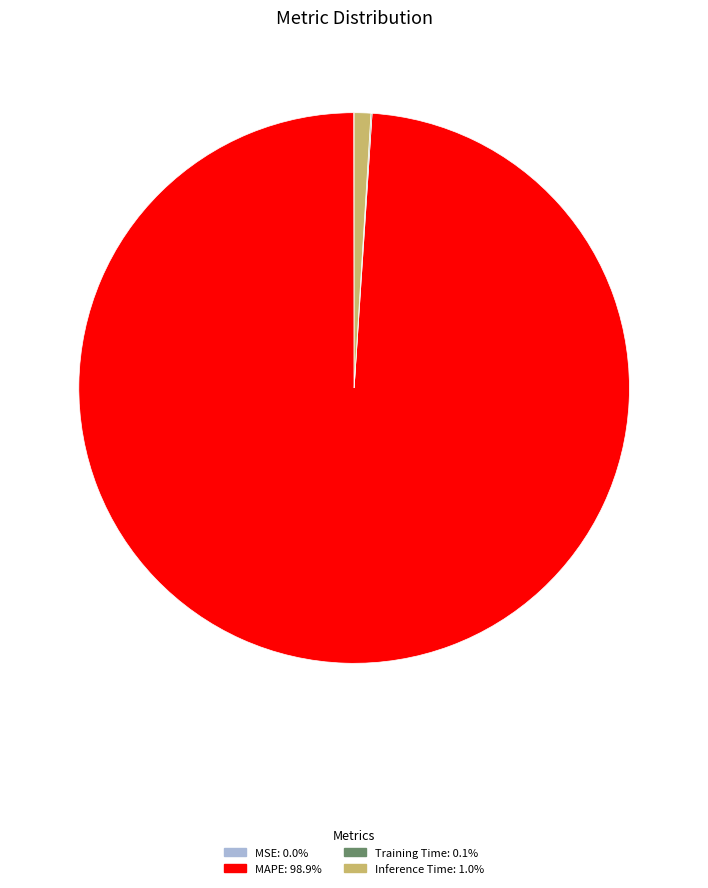

Is there a majority slice in this chart?

Yes